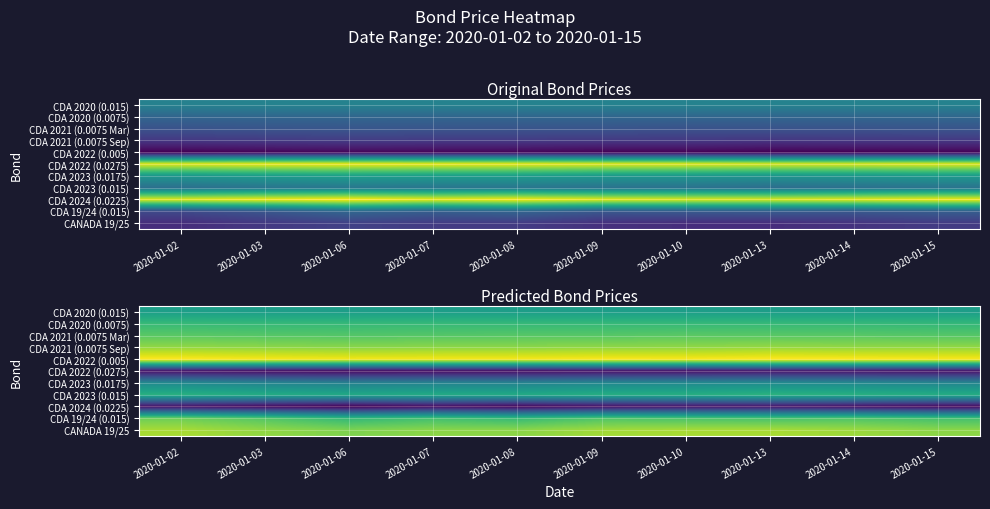

What is the difference between the highest and lowest values at 2020-01-07?

4.9